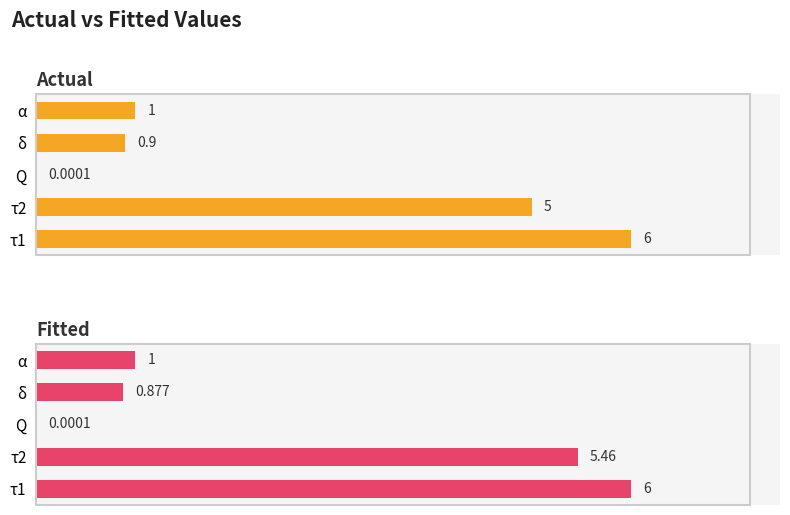

Is the value of Fitted at τ1 greater than the value of Actual at Q?

Yes